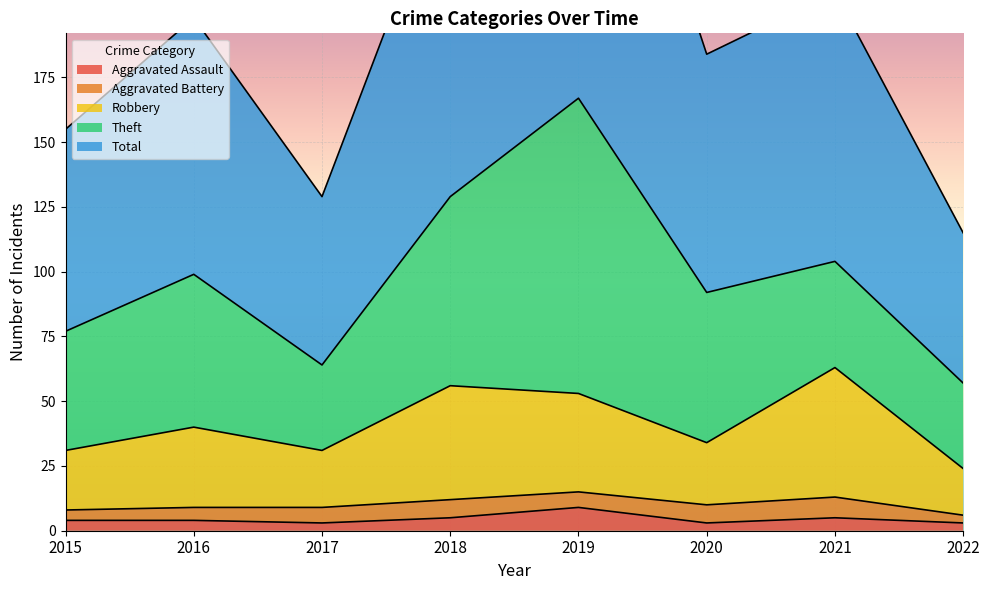

What is the maximum value for Aggravated Assault?

9